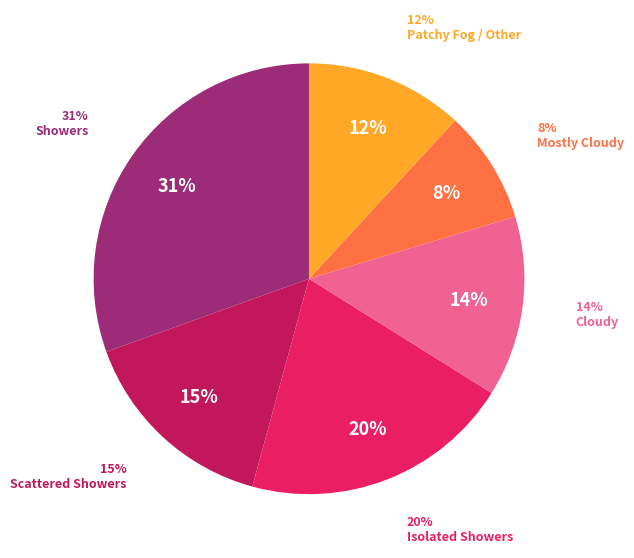

Which slice is the smallest?

Mostly Cloudy